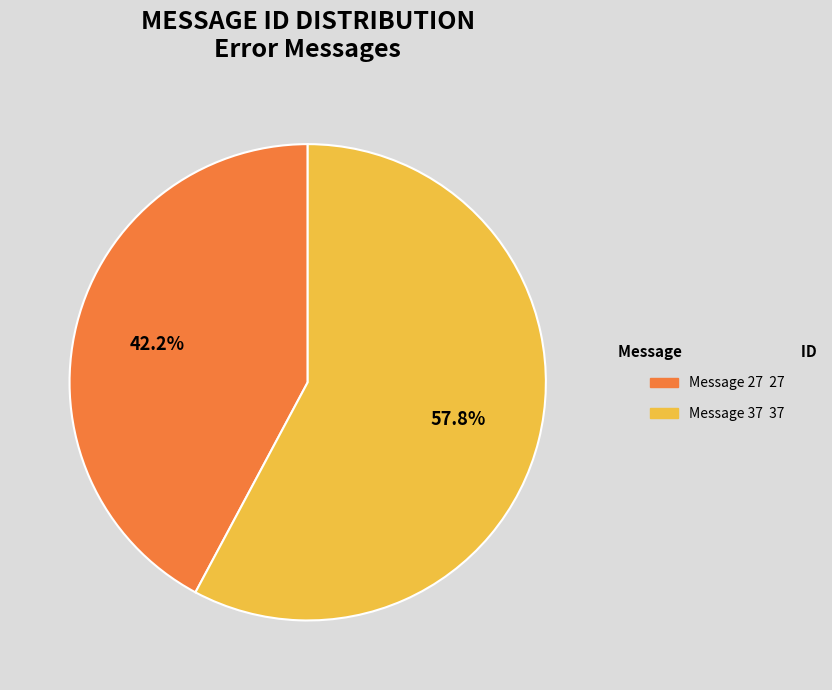

Is there a majority slice in this chart?

Yes